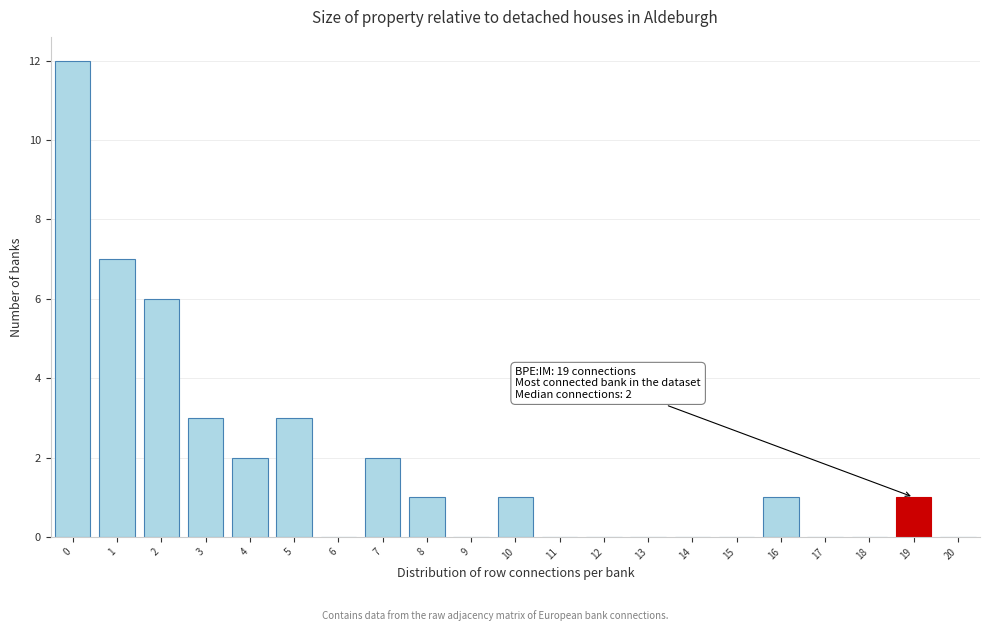

Reading right to left, list all the values displayed in this chart.

20=0	19=1	18=0	17=0	16=1	15=0	14=0	13=0	12=0	11=0	10=1	9=0	8=1	7=2	6=0	5=3	4=2	3=3	2=6	1=7	0=12